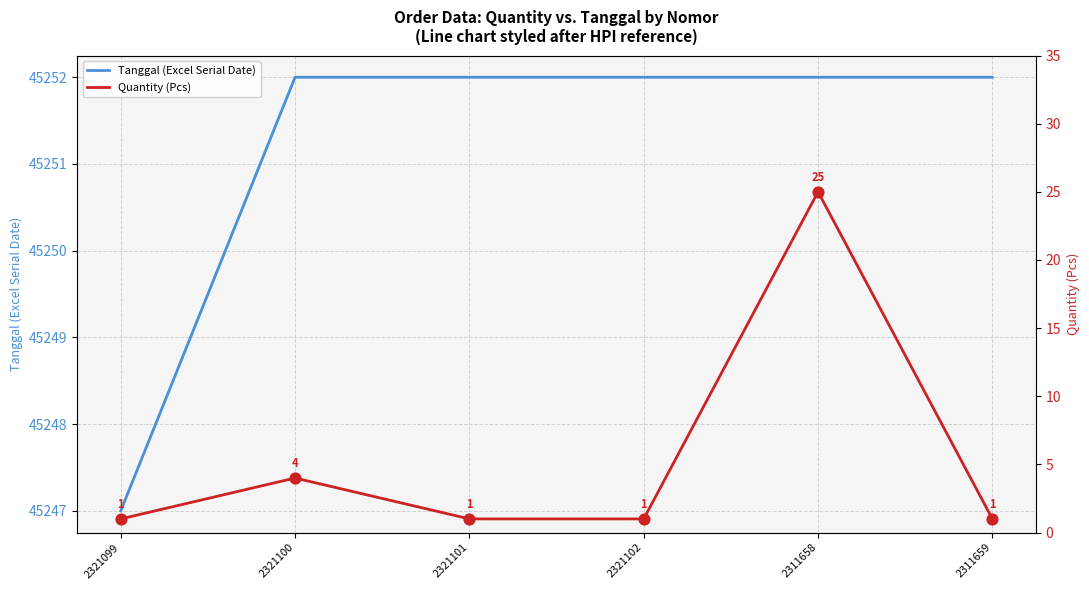

At which category is the sum across all series the highest?

2311658